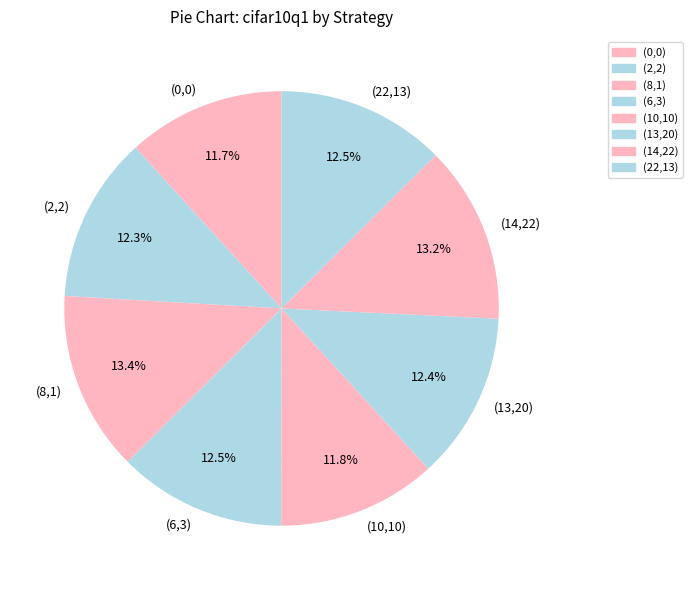

Combined, do (0,0) and (22,13) account for over 50%?

No